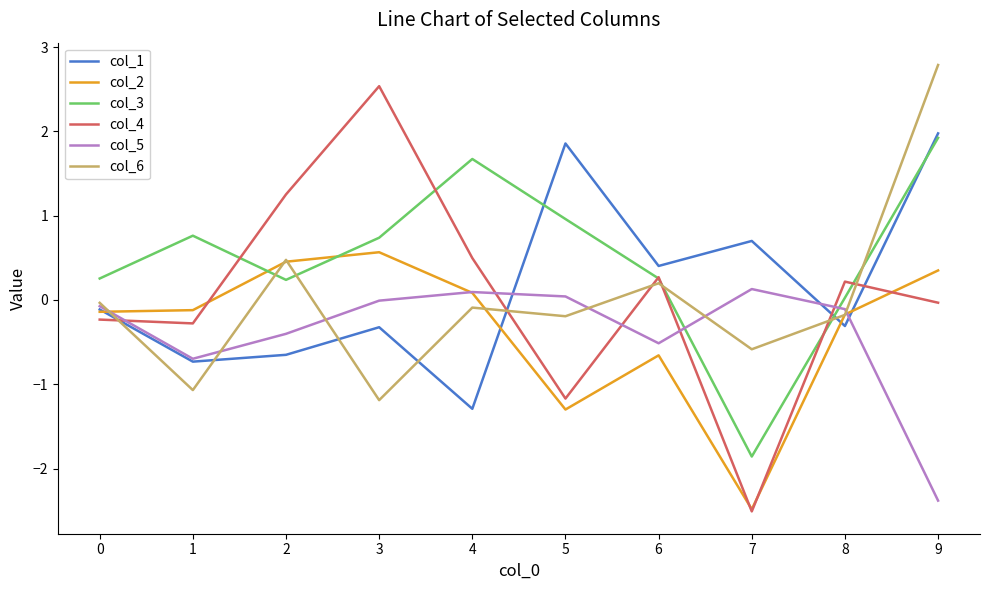

What is the difference between the highest and lowest values at 4?

3.0